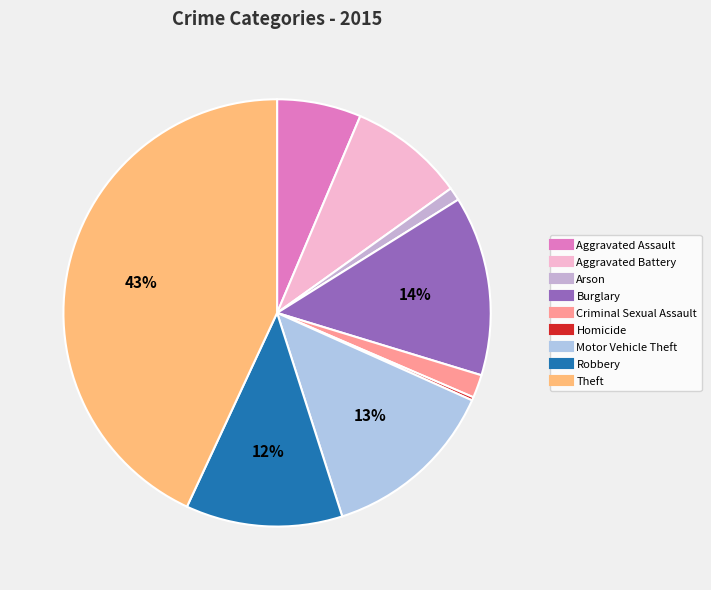

Count the number of slices in the pie.

9